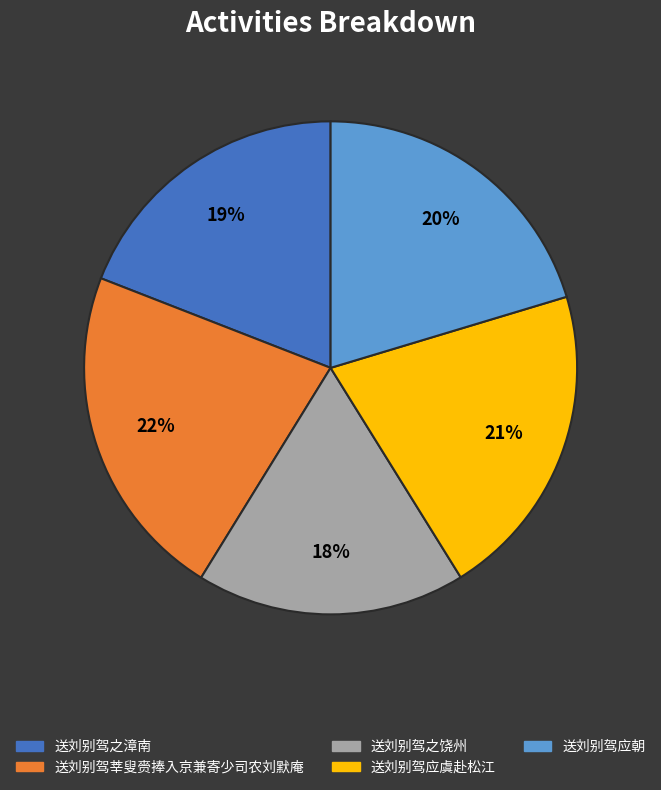

How many slices are in this pie chart?

5